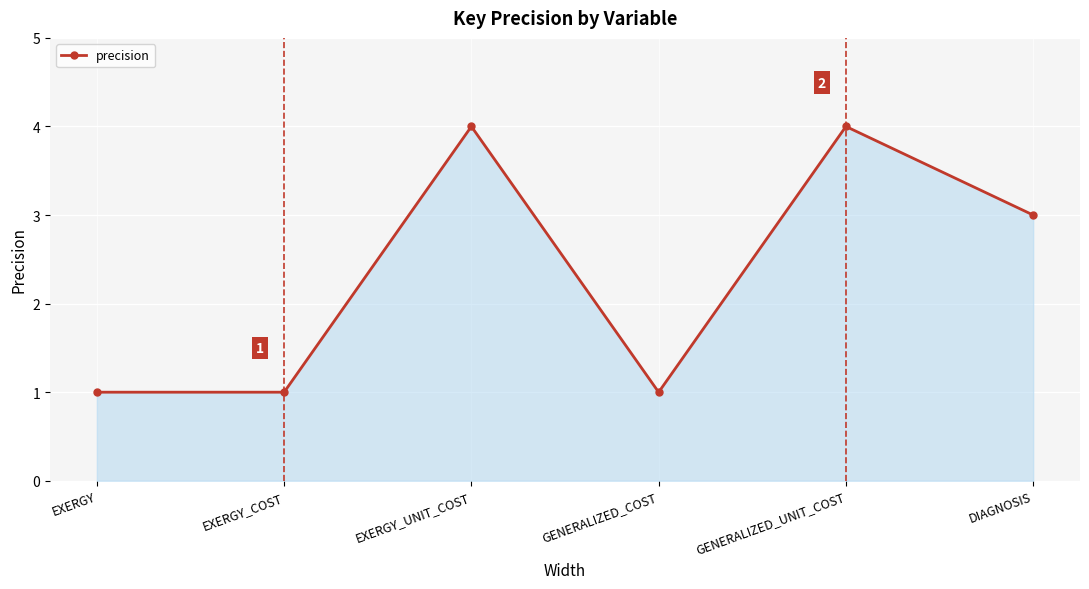

Reading left to right, transcribe all the data shown in this chart.

EXERGY=1	EXERGY_COST=1	EXERGY_UNIT_COST=4	GENERALIZED_COST=1	GENERALIZED_UNIT_COST=4	DIAGNOSIS=3